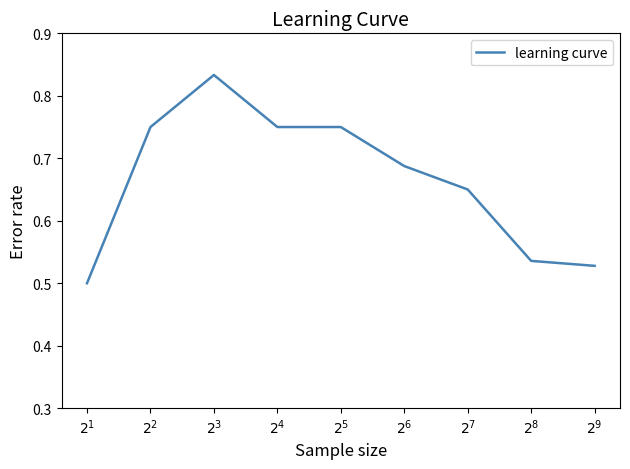

What is the difference between the maximum and minimum values?

0.3